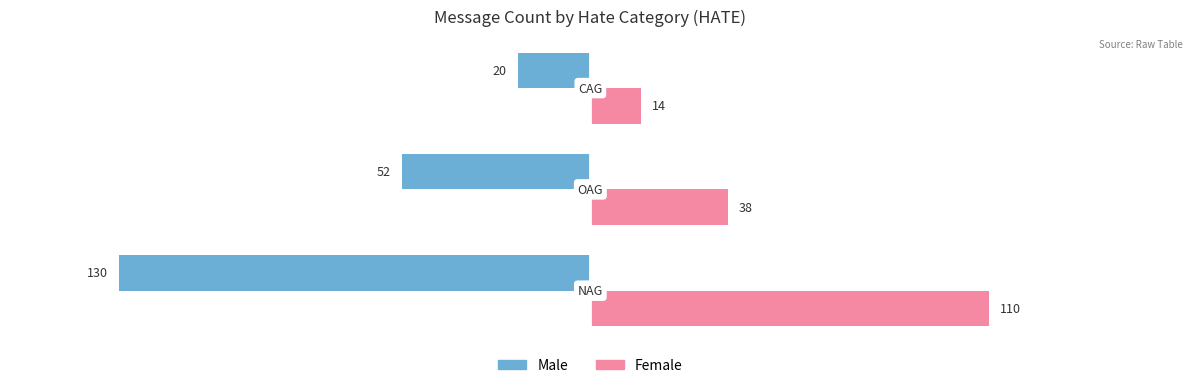

What is the maximum value for Female?

110